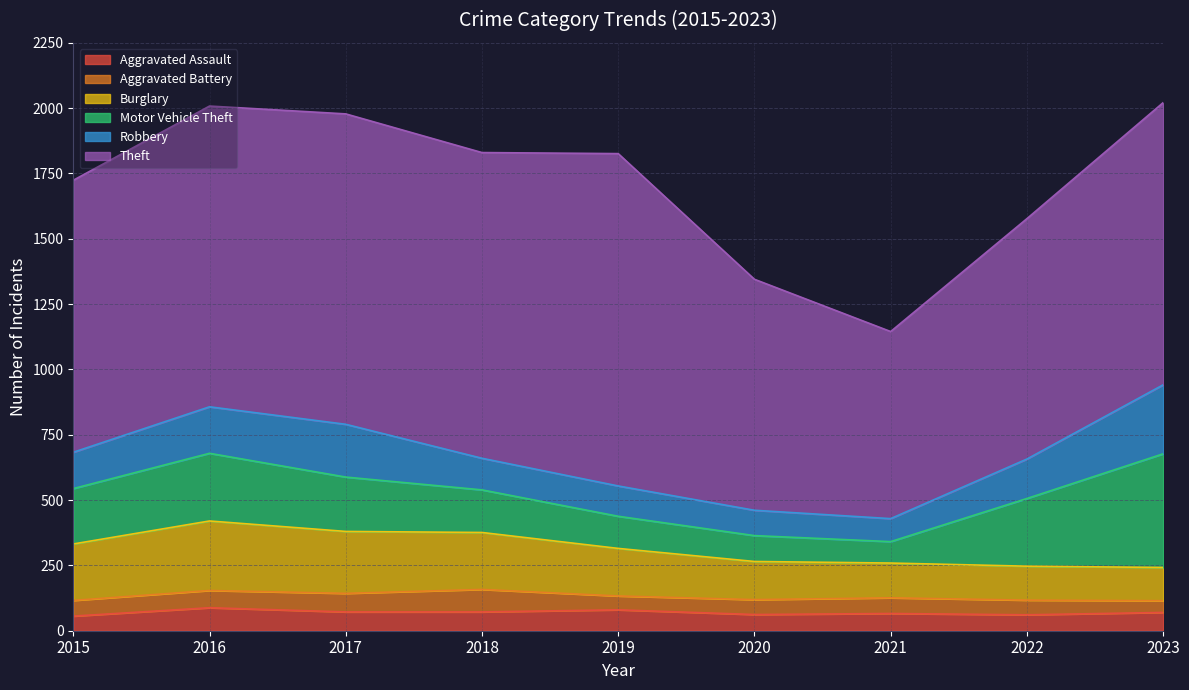

What is the value of the Robbery point at the 3rd from the left?

202